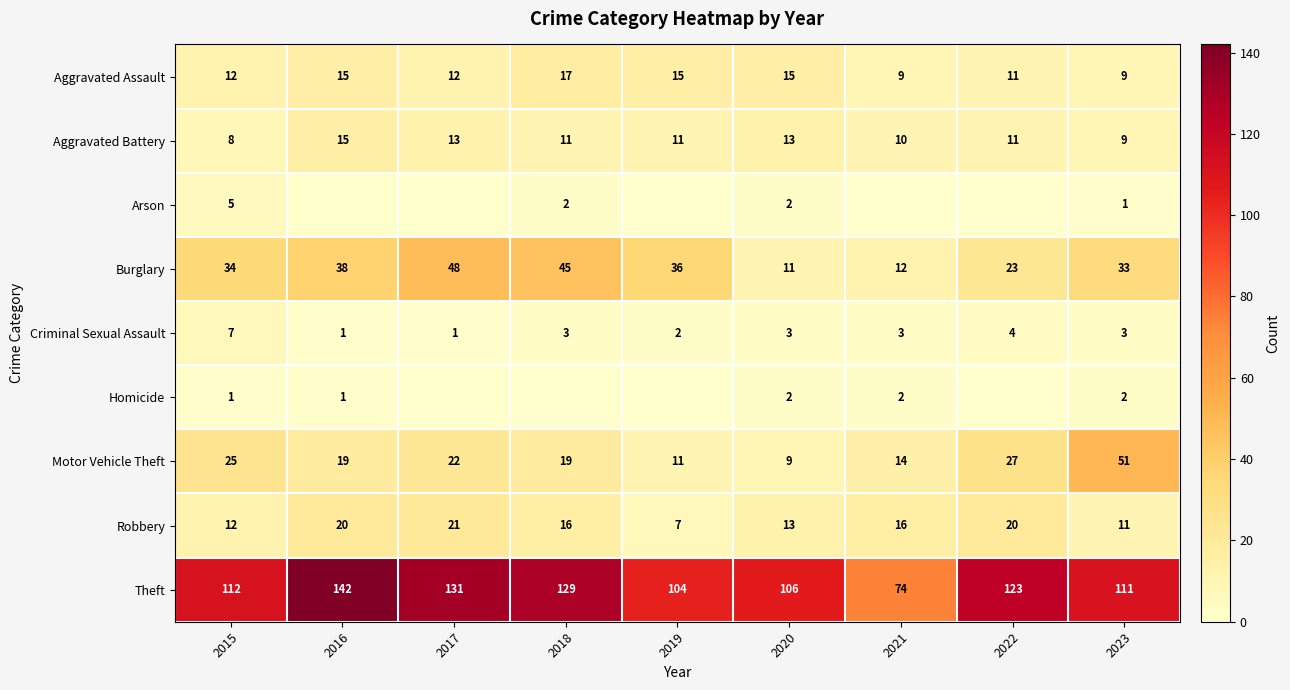

What is the approximate value of Aggravated Battery at 2020?

13